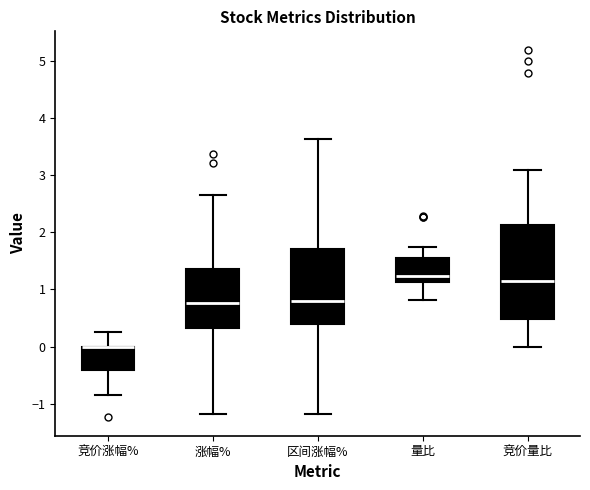

Reading left to right, read every box against the y-axis: the position of its median line, the range the box covers, and the ends of its whiskers. The values are not printed on the chart, so give them approximately, as read against the axis.

竞价涨幅%: median 0.0 (drawn on the box's upper edge), box -0.4 to 0.0, whiskers -0.8 to 0.3
涨幅%: median 0.8, box 0.3 to 1.4, whiskers -1.2 to 2.7
区间涨幅%: median 0.8, box 0.4 to 1.7, whiskers -1.2 to 3.6
量比: median 1.2, box 1.1 to 1.6, whiskers 0.8 to 1.7
竞价量比: median 1.2, box 0.5 to 2.1, whiskers 0.0 to 3.1